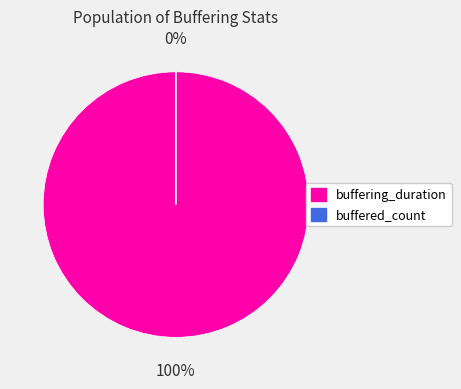

The buffering_duration slice represents 100% of the pie. True or false?

True